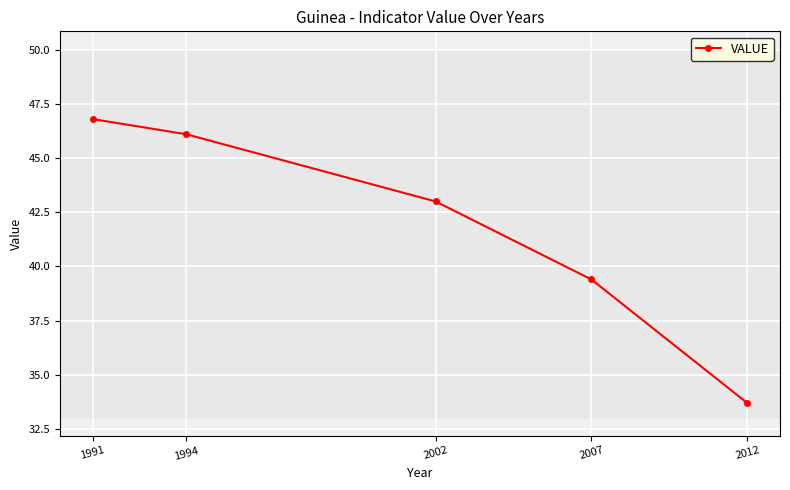

What is the average value?

41.8